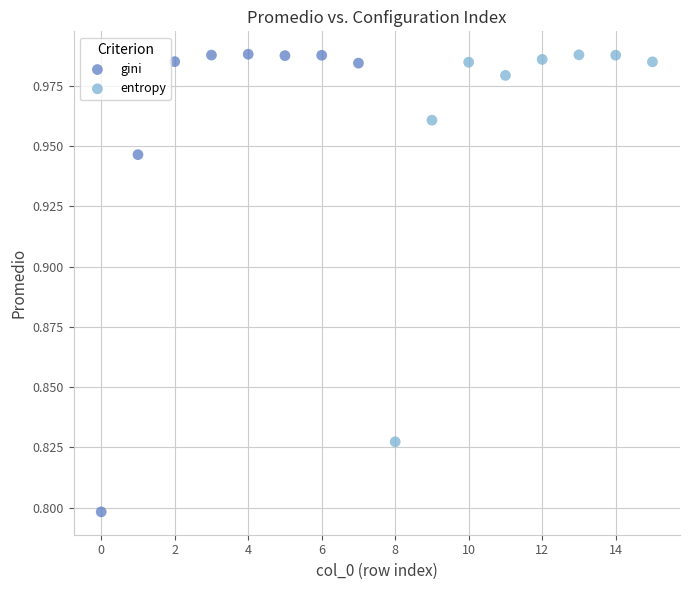

Which series has the widest spread of Y values?

gini